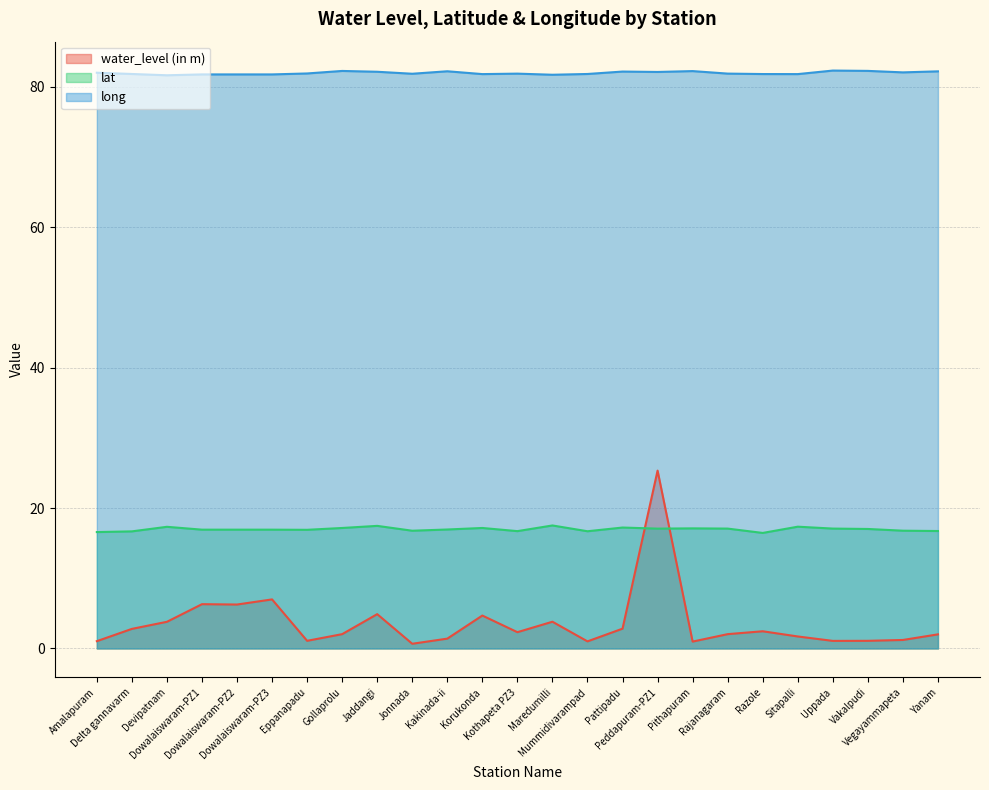

Reading left to right, list all the values displayed in this chart.

water_level (in m): Amalapuram=1.0	Delta gannavarm=2.8	Devipatnam=3.8	Dowalaiswaram-PZ1=6.3	Dowalaiswaram-PZ2=6.3	Dowalaiswaram-PZ3=7.0	Eppanapadu=1.1	Gollaprolu=2.0	Jaddangi=4.9	Jonnada=0.7	Kakinada-ii=1.4	Korukonda=4.7	Kothapeta PZ3=2.3	Maredumilli=3.8	Mummidivarampad=1.0	Pattipadu=2.8	Peddapuram-PZ1=25.3	Pithapuram=1.0	Rajanagaram=2.0	Razole=2.5	Sitapalli=1.7	Uppada=1.1	Vakalpudi=1.1	Vegayammapeta=1.2	Yanam=2.0
lat: Amalapuram=16.6	Delta gannavarm=16.7	Devipatnam=17.3	Dowalaiswaram-PZ1=16.9	Dowalaiswaram-PZ2=16.9	Dowalaiswaram-PZ3=16.9	Eppanapadu=16.9	Gollaprolu=17.2	Jaddangi=17.5	Jonnada=16.8	Kakinada-ii=16.9	Korukonda=17.2	Kothapeta PZ3=16.7	Maredumilli=17.5	Mummidivarampad=16.7	Pattipadu=17.2	Peddapuram-PZ1=17.1	Pithapuram=17.1	Rajanagaram=17.1	Razole=16.5	Sitapalli=17.4	Uppada=17.1	Vakalpudi=17.0	Vegayammapeta=16.8	Yanam=16.7
long: Amalapuram=82.0	Delta gannavarm=81.8	Devipatnam=81.7	Dowalaiswaram-PZ1=81.8	Dowalaiswaram-PZ2=81.8	Dowalaiswaram-PZ3=81.8	Eppanapadu=81.9	Gollaprolu=82.3	Jaddangi=82.2	Jonnada=81.9	Kakinada-ii=82.2	Korukonda=81.8	Kothapeta PZ3=81.9	Maredumilli=81.7	Mummidivarampad=81.8	Pattipadu=82.2	Peddapuram-PZ1=82.1	Pithapuram=82.3	Rajanagaram=81.9	Razole=81.8	Sitapalli=81.8	Uppada=82.3	Vakalpudi=82.3	Vegayammapeta=82.1	Yanam=82.2